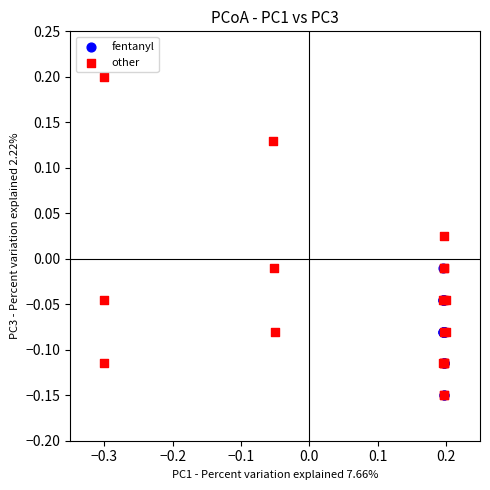

Which series has the largest Y range (max minus min)?

other